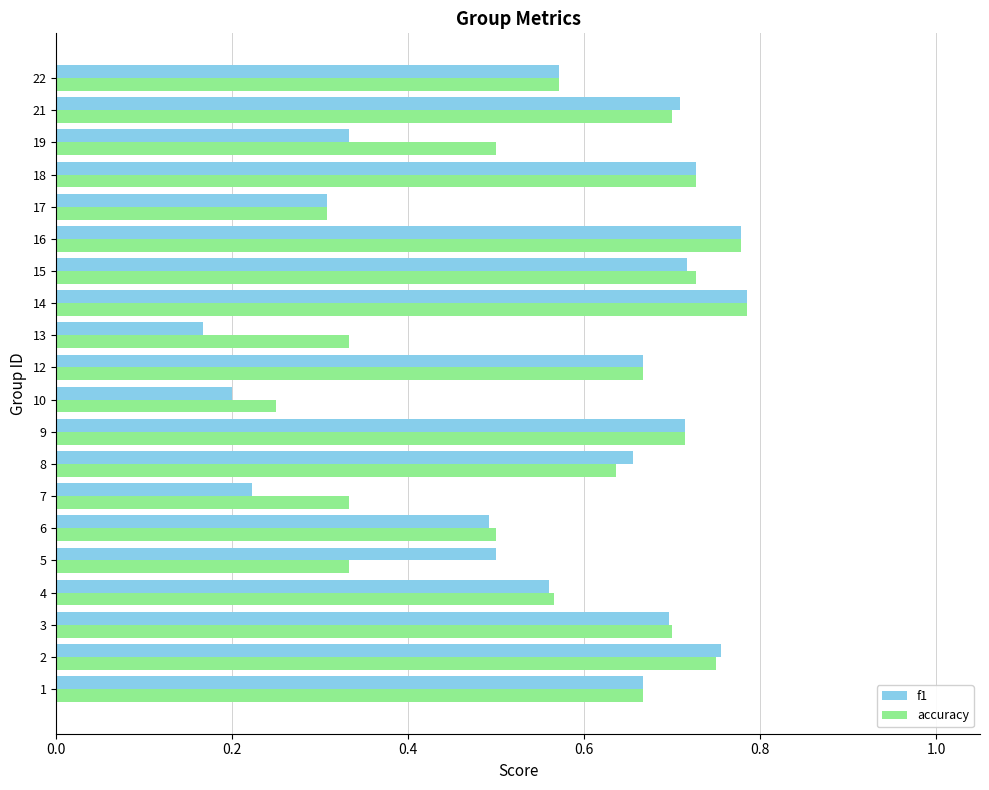

Rank the series by their average value, from lowest to highest.

f1, accuracy